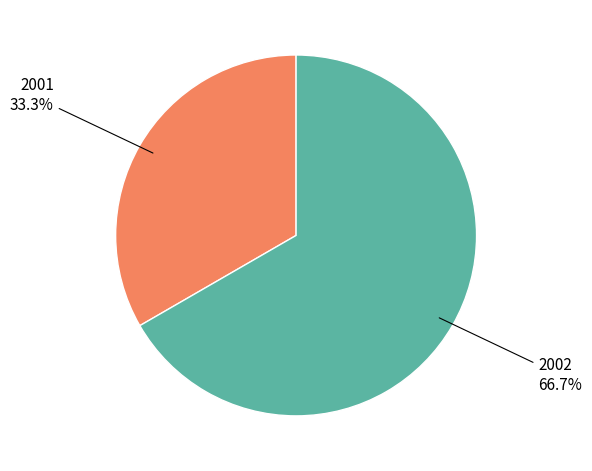

The 2001 slice represents 33% of the pie. True or false?

True